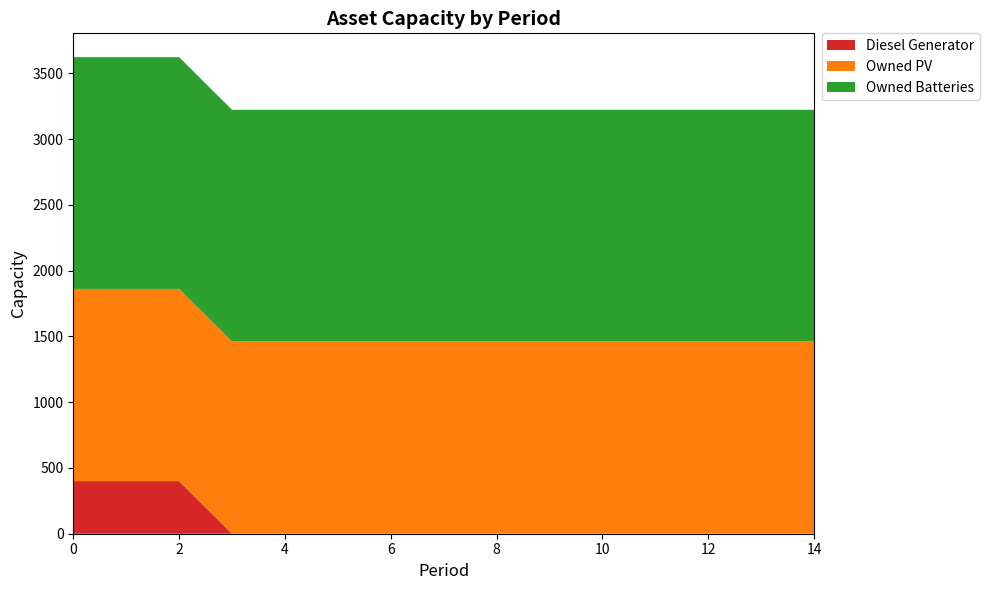

Reading left to right, extract all data points from this chart.

Diesel Generator: 400	400	400	0	0	0	0	0	0	0	0	0	0	0	0
Owned PV: 1461	1461	1461	1461	1461	1461	1461	1461	1461	1461	1461	1461	1461	1461	1461
Owned Batteries: 1762	1762	1762	1762	1762	1762	1762	1762	1762	1762	1762	1762	1762	1762	1762